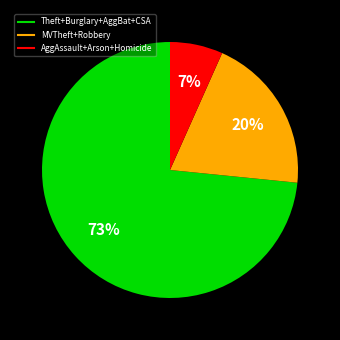

How many slices are in this pie chart?

3